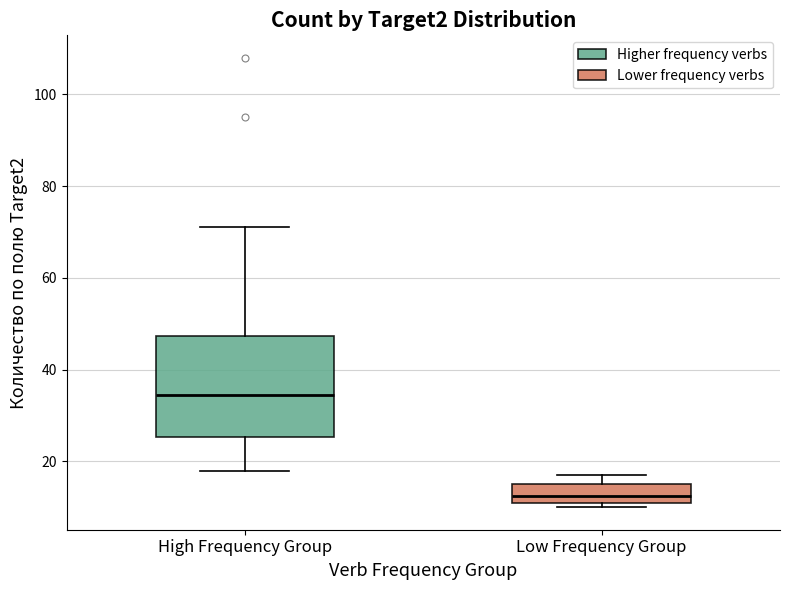

Reading left to right, read every box against the y-axis: the position of its median line, the range the box covers, and the ends of its whiskers. The values are not printed on the chart, so give them approximately, as read against the axis.

High Frequency Group: median 34, box 26 to 48, whiskers 18 to 72
Low Frequency Group: median 12 (inside the box), box 12 to 16, whiskers 10 to 18